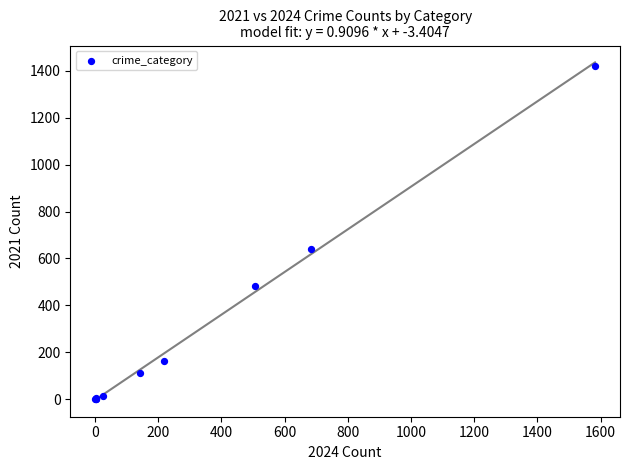

What Y value in the scatter plot is closest to 711?

642